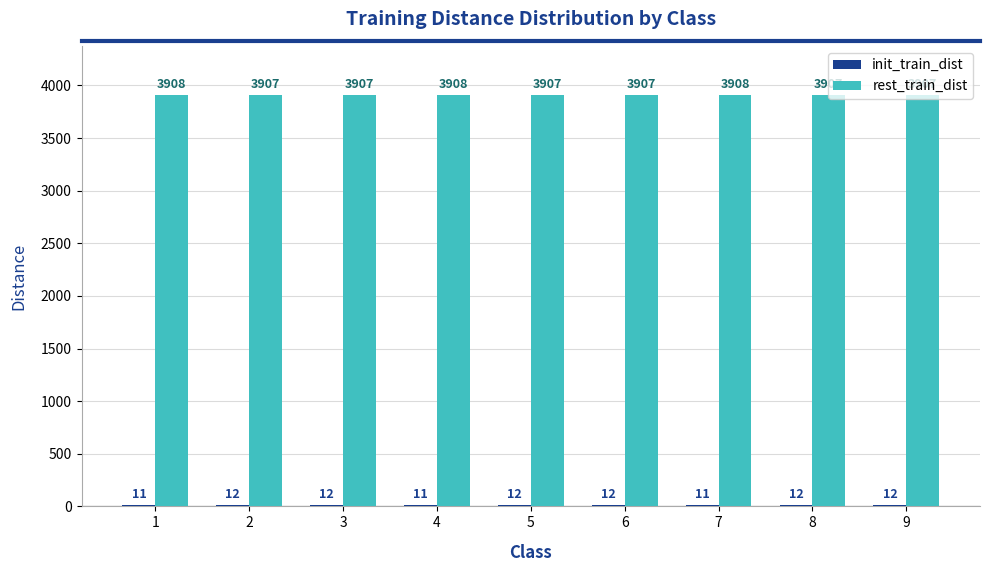

What is the sum of the rest_train_dist values at 8 and 1?

7815